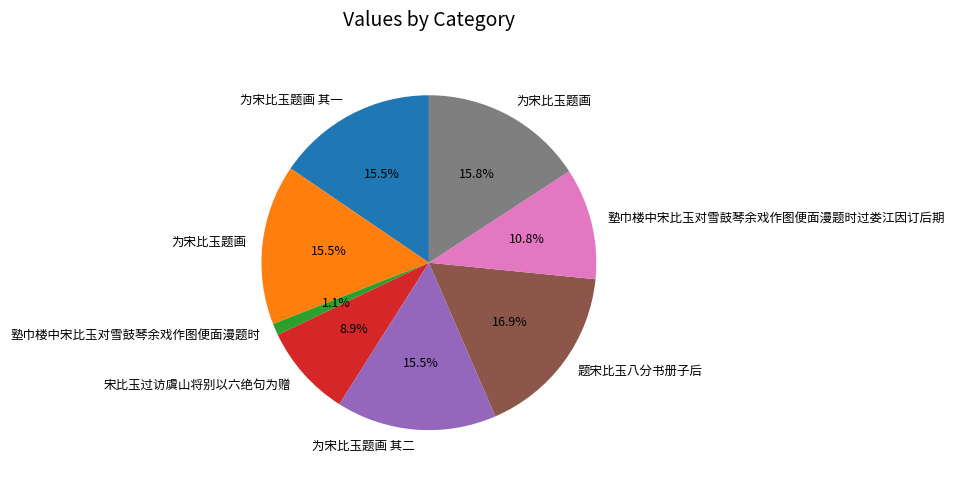

Is there any slice that represents more than half of the pie?

No